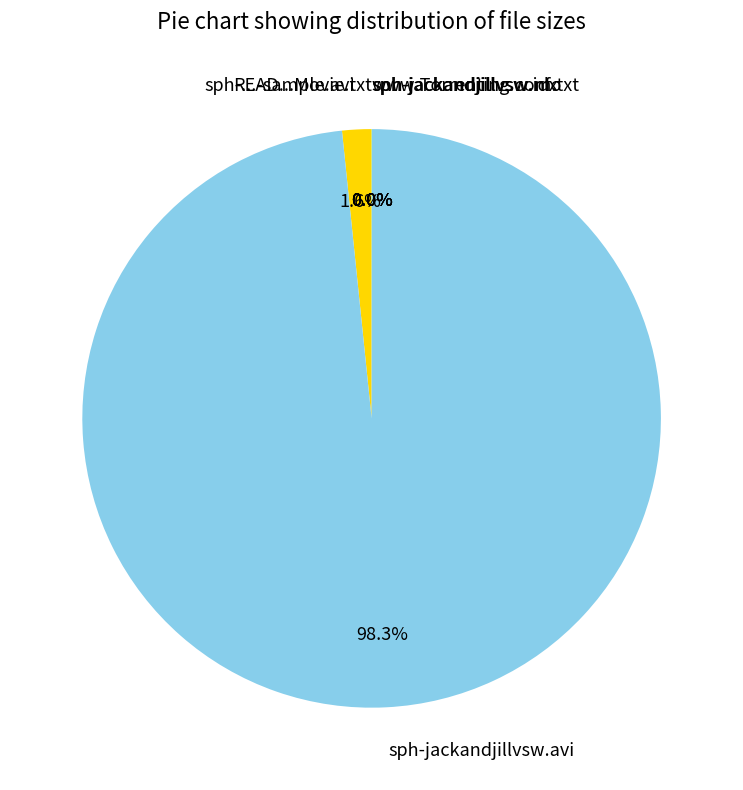

What is the majority slice?

sph-jackandjillvsw.avi